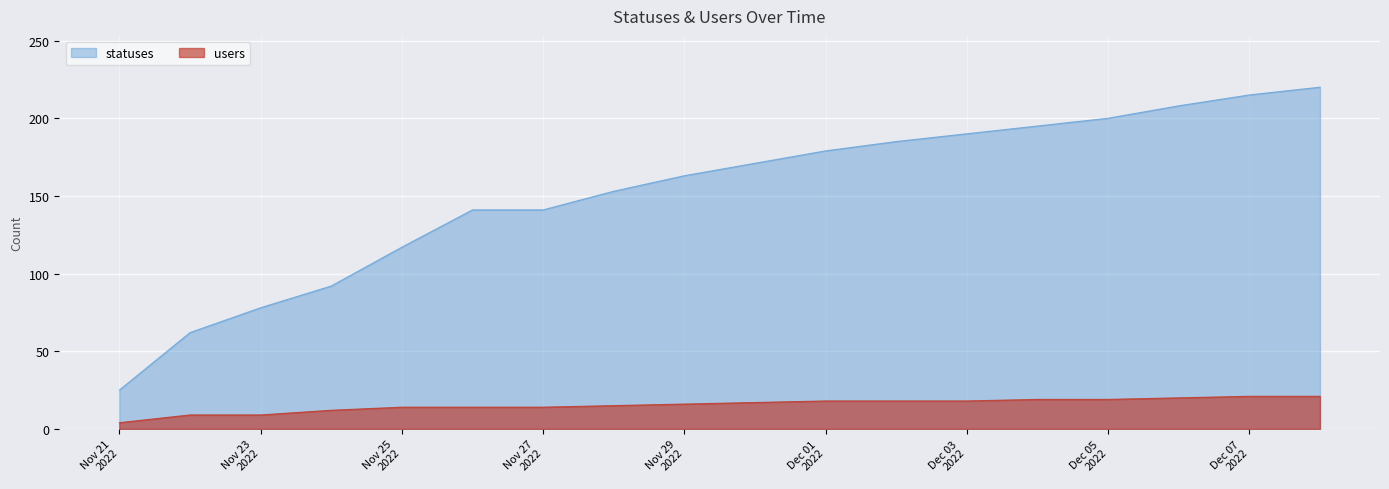

What is the minimum value for users?

4